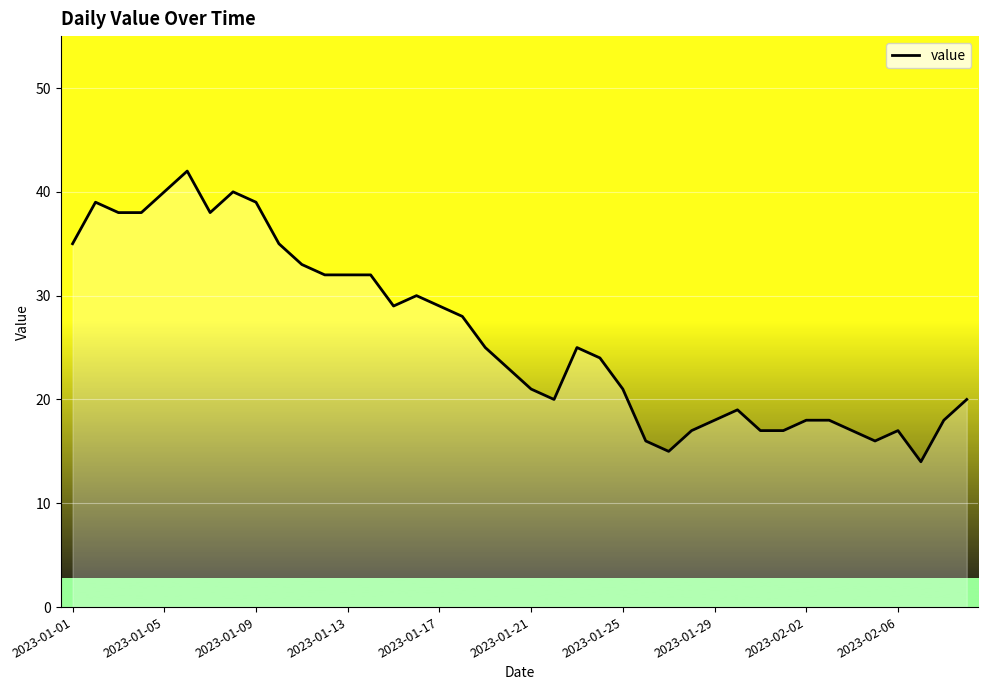

True or false: there are more than 1 points higher than both neighbors.

True